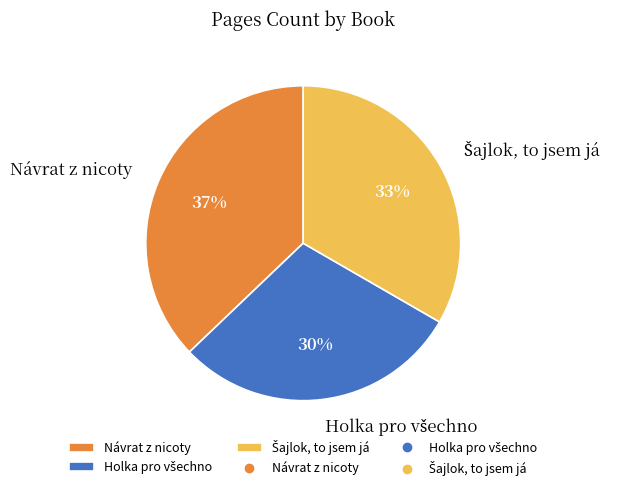

True or false: Návrat z nicoty accounts for 25% of the total.

False